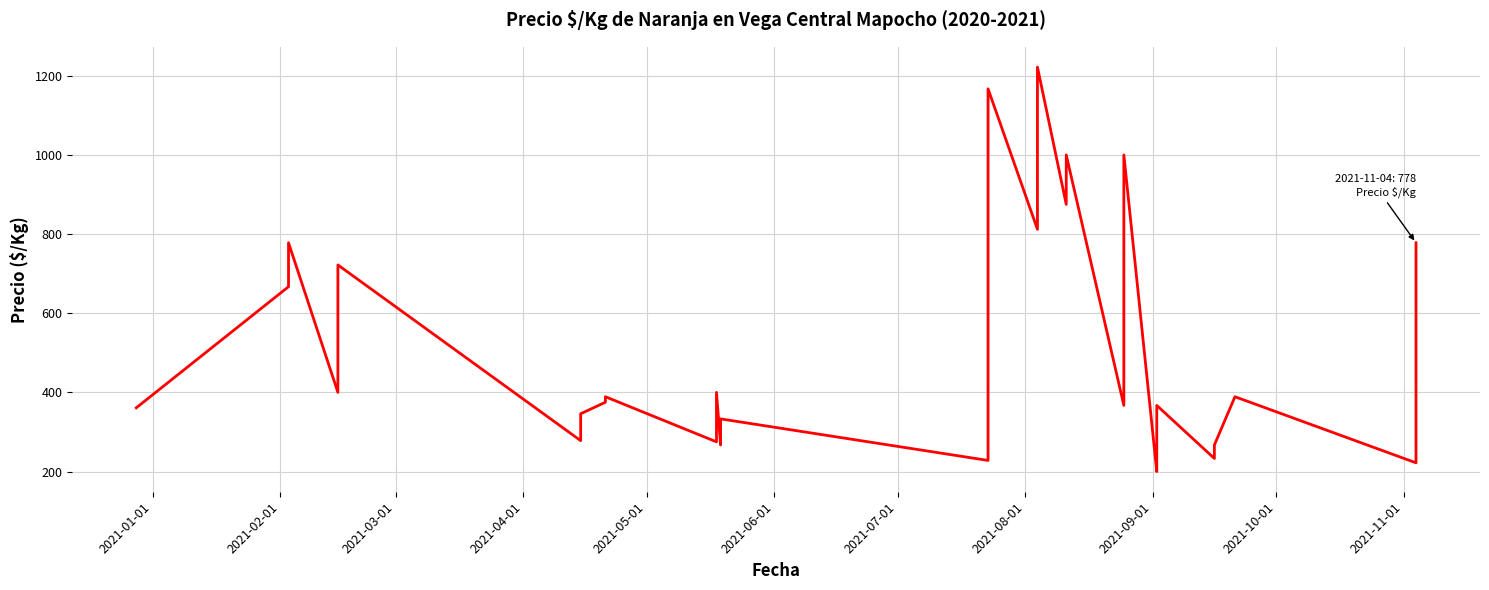

How many values exceed 389?

18